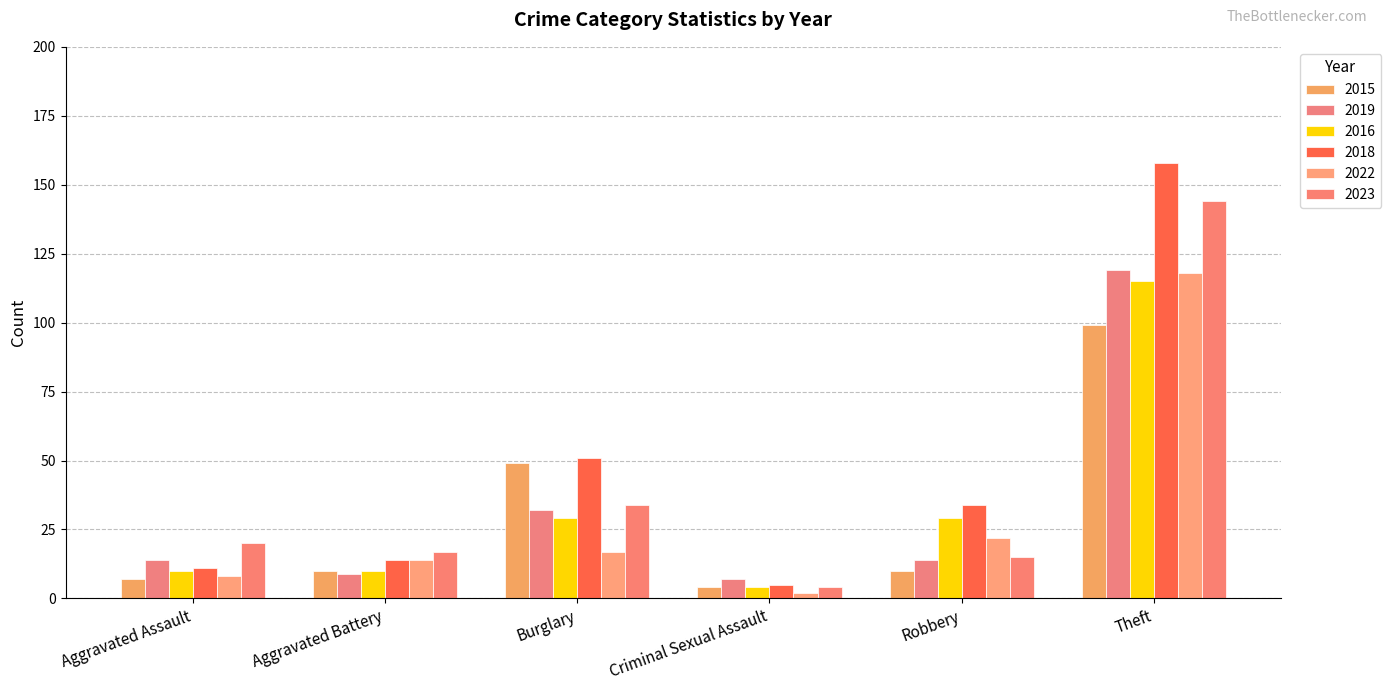

Count the number of data series in this chart.

6